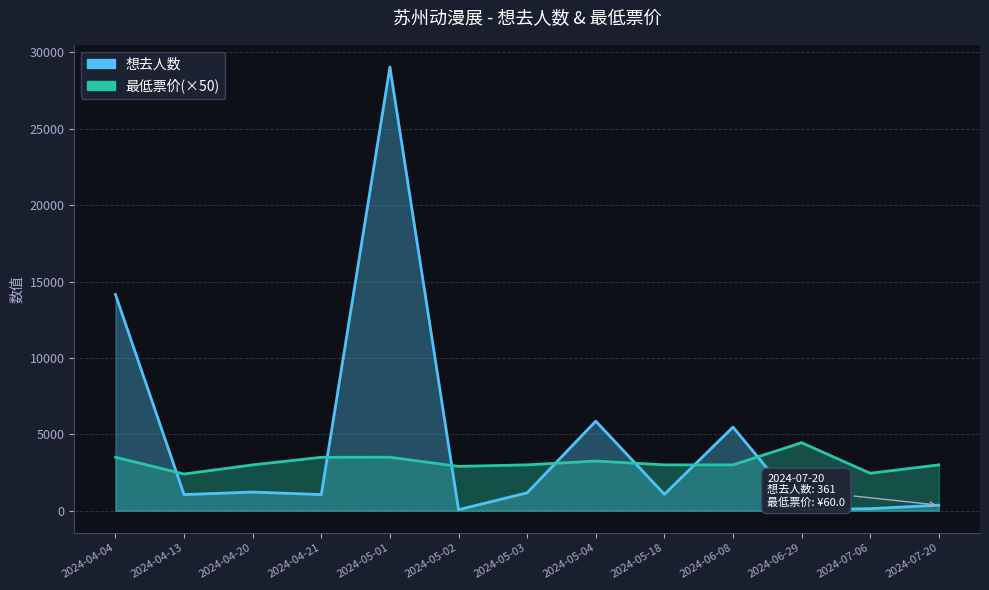

What is the total value across all series at 2024-06-08?

5532.0